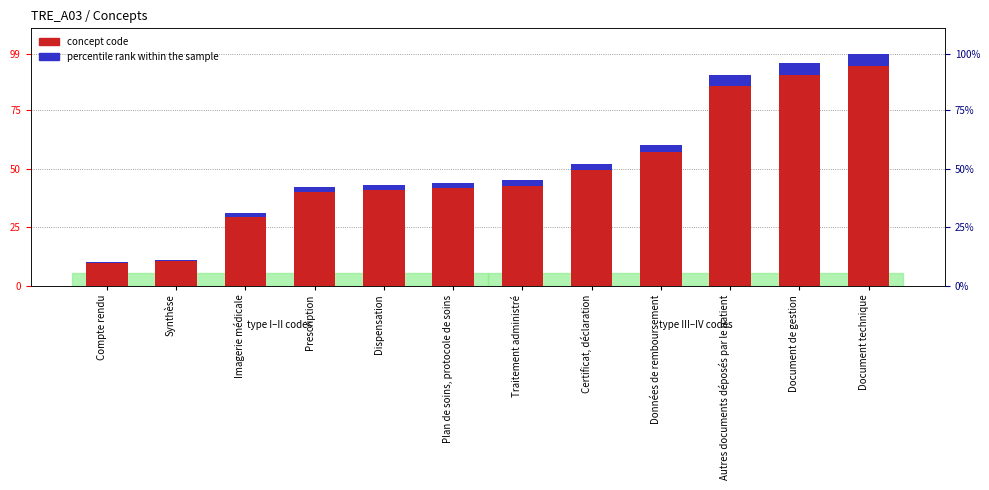

What is the sum of all percentile rank within the sample values?

31.1